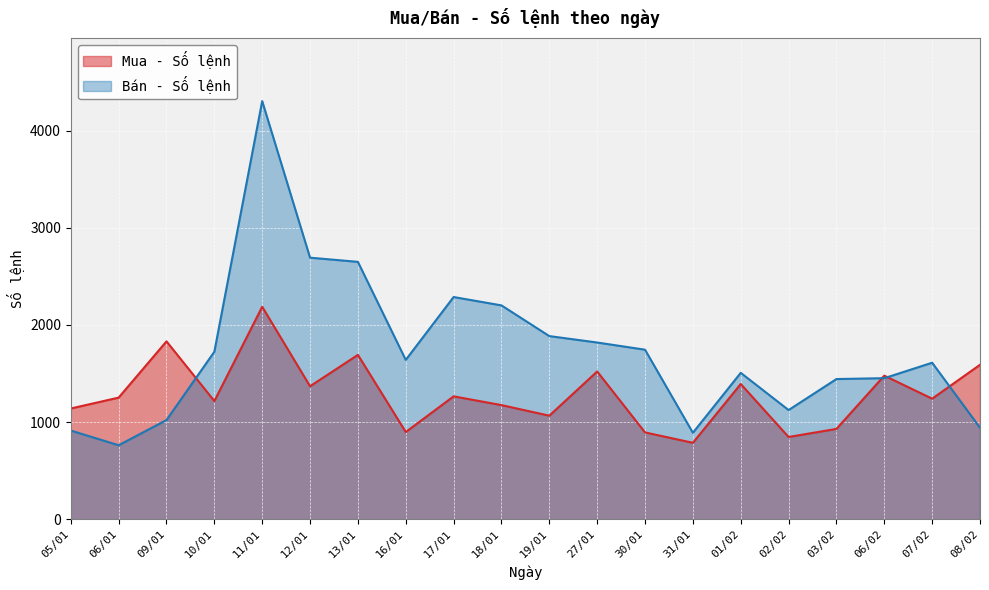

Reading left to right, list all the values displayed in this chart.

Mua - Số lệnh: 1140	1252	1831	1217	2187	1369	1692	898	1265	1175	1066	1521	894	787	1392	847	930	1478	1241	1590
Bán - Số lệnh: 913	762	1021	1724	4303	2692	2649	1640	2287	2201	1885	1819	1745	890	1507	1124	1443	1452	1611	942